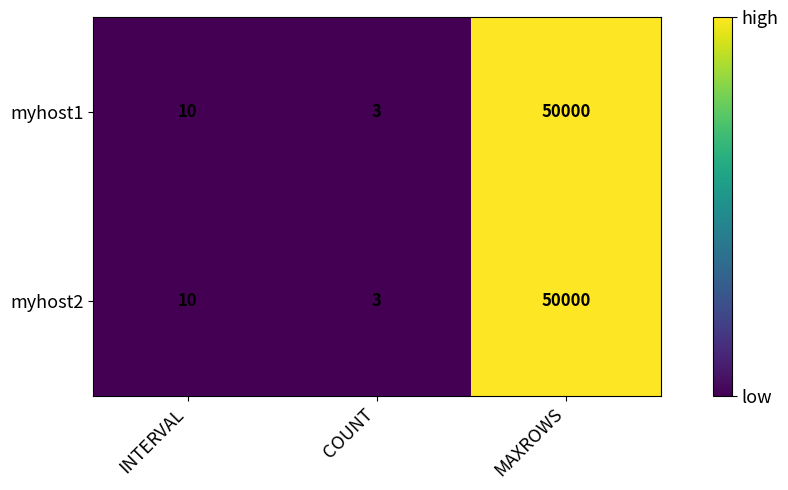

How many data points in myhost2 are less than 10?

1